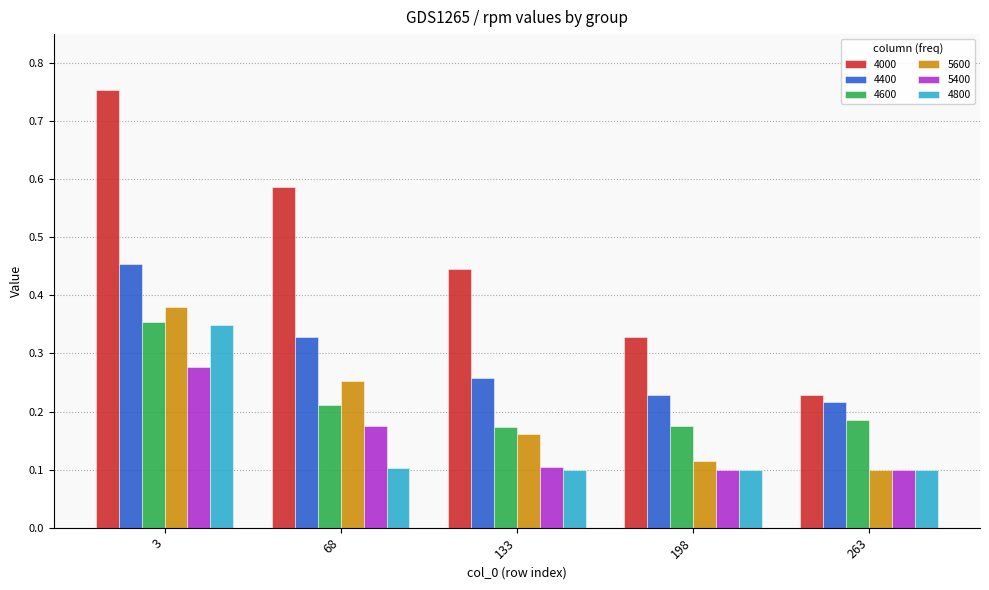

How many distinct data groups are displayed?

6